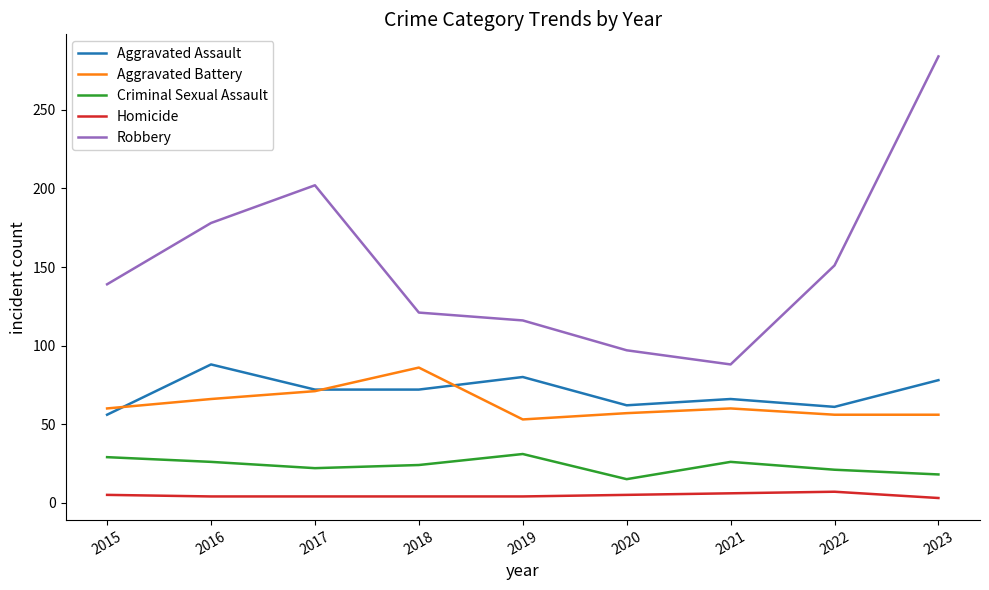

At which label does Robbery reach its minimum?

2021